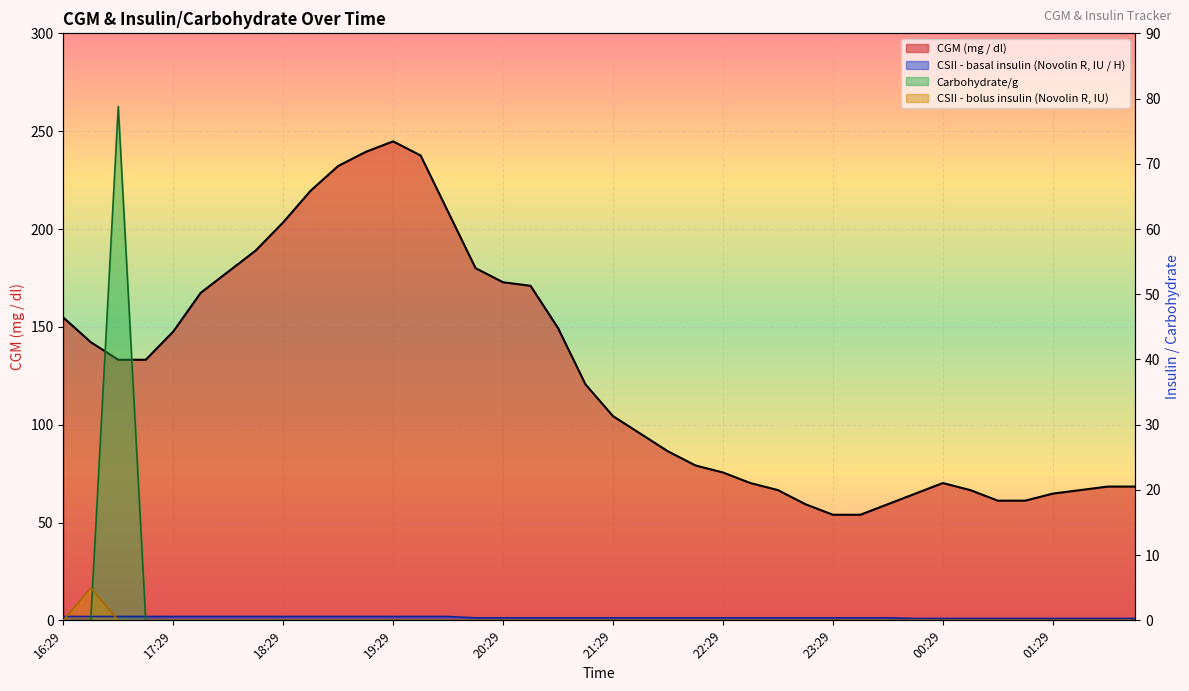

True or false: CGM (mg / dl) has a value of 61.2 at 00:59.

True